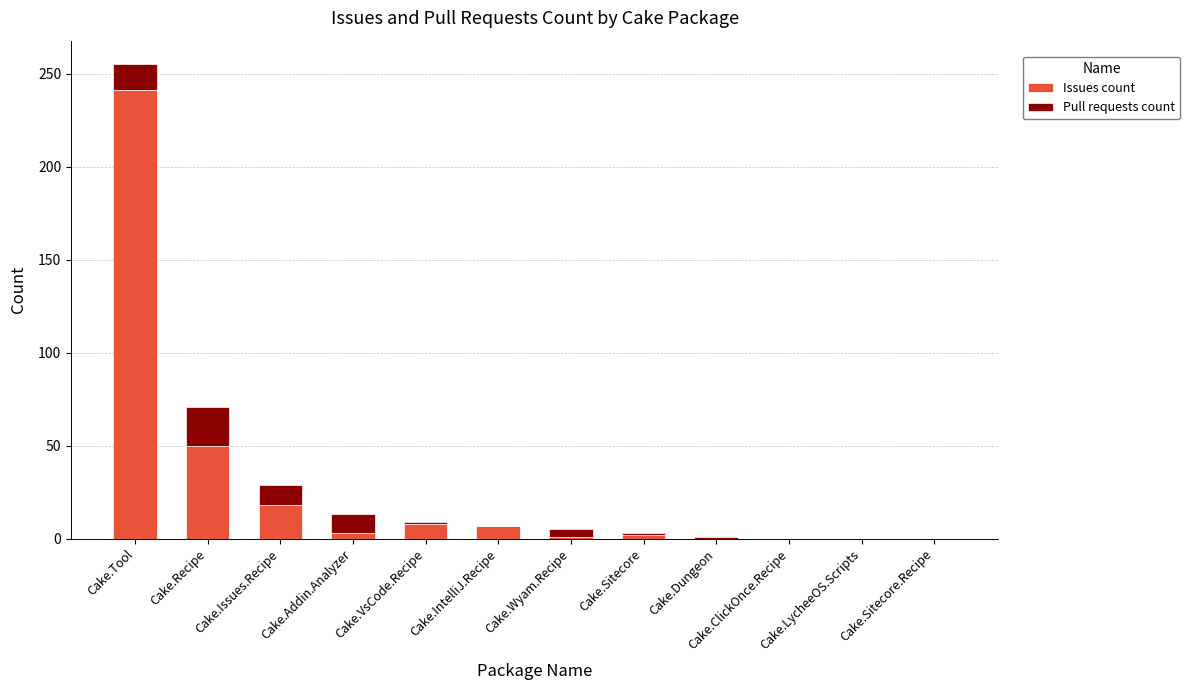

At which category is the sum across all series the highest?

Cake.Tool